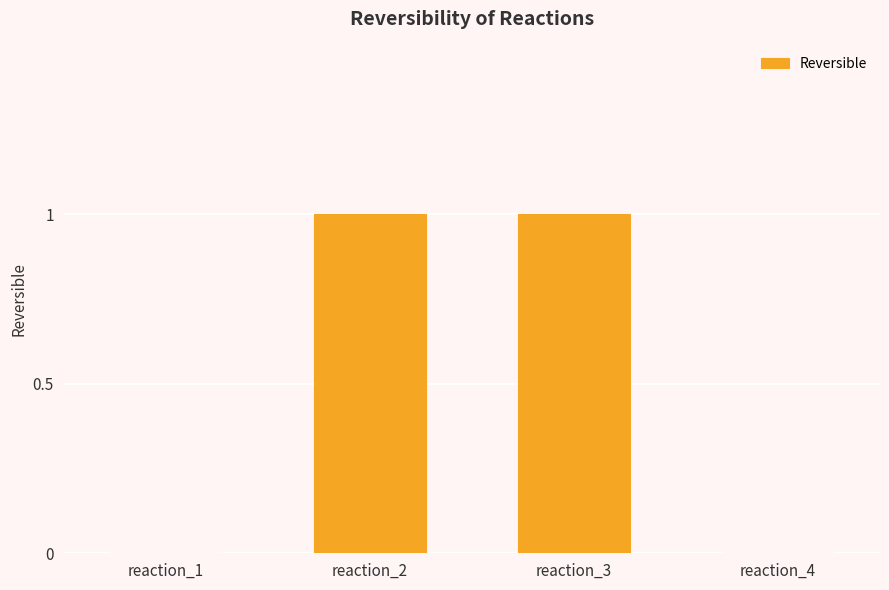

Is it true that the value at reaction_2 is 2?

False